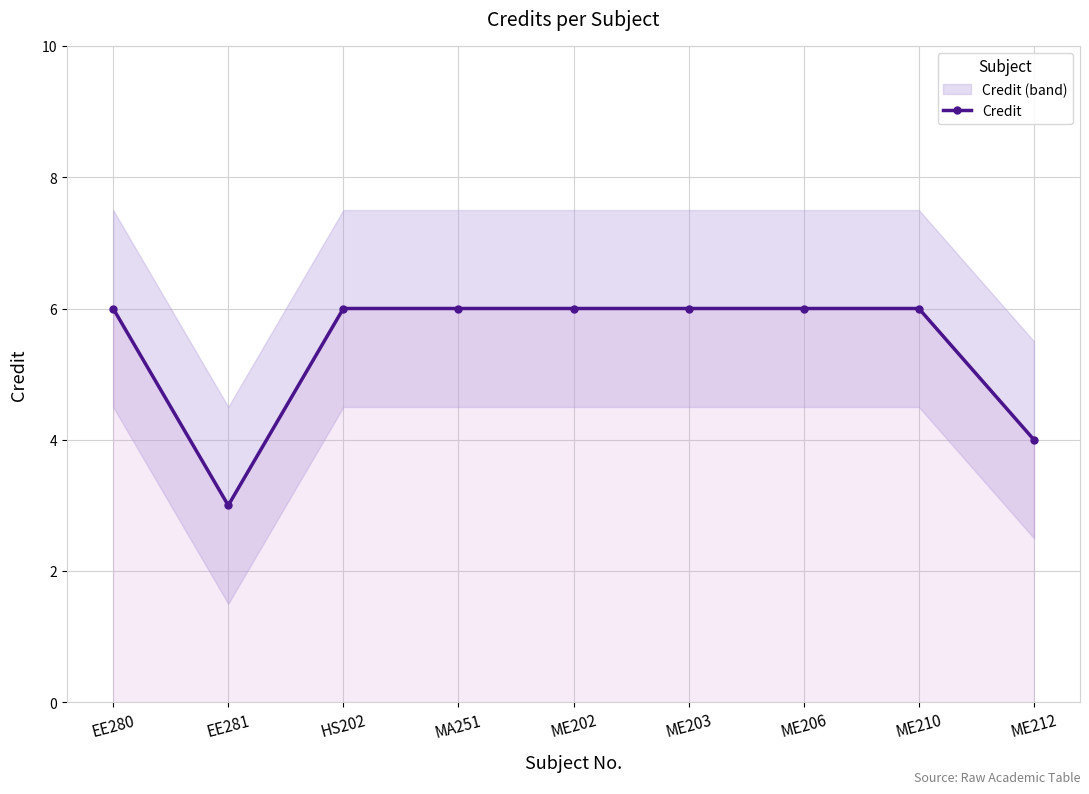

Reading right to left, list all the values displayed in this chart.

4	6	6	6	6	6	6	3	6